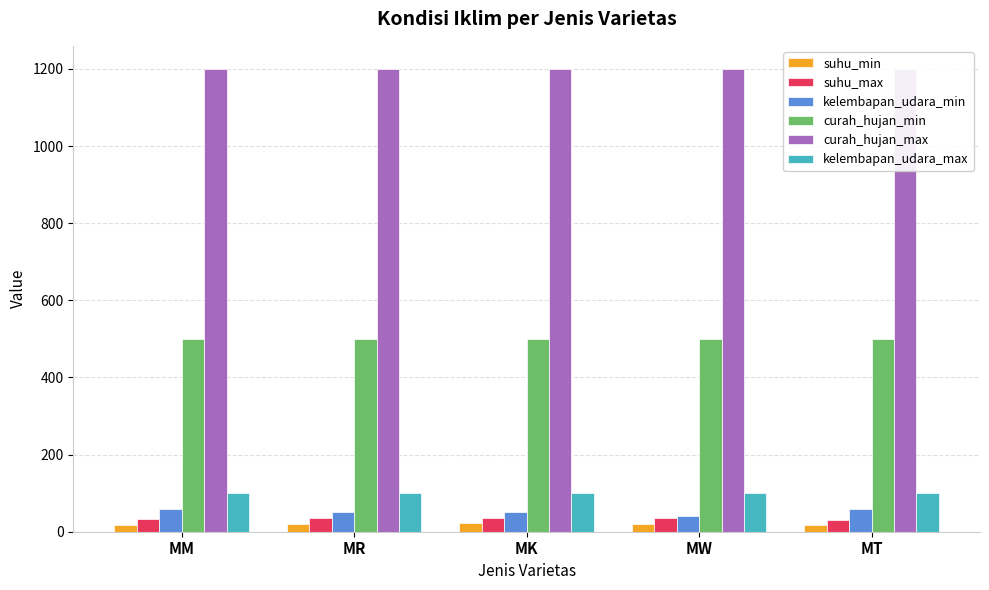

The suhu_max series shows 33 at MM. True or false?

True